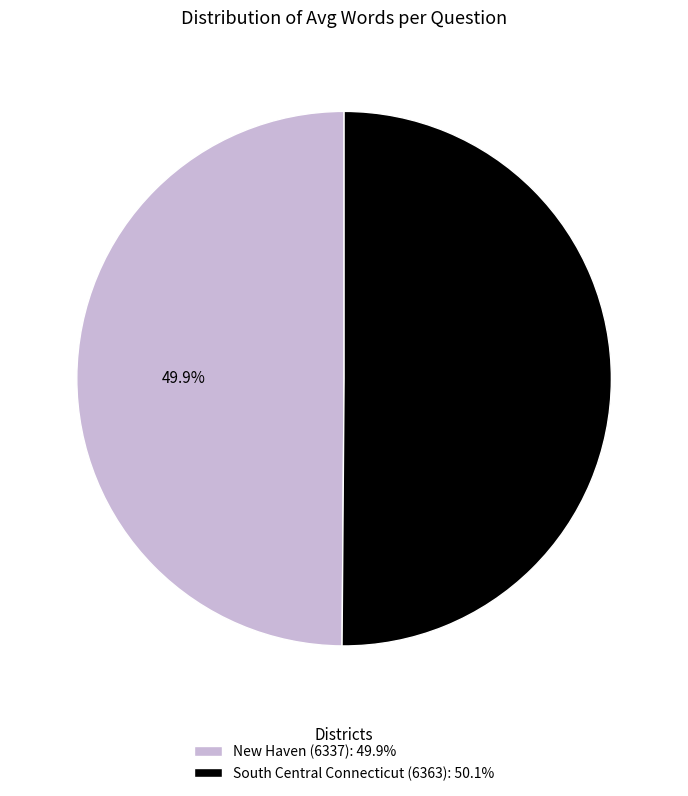

True or false: New Haven (6337) accounts for 41% of the total.

False